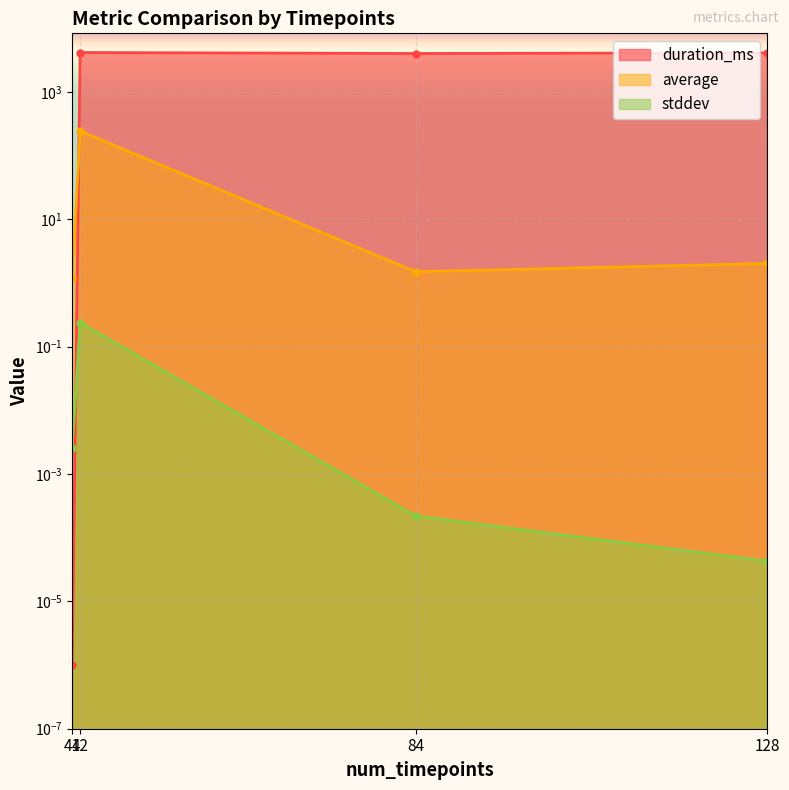

What is the total value across all series at 84?

4003.5